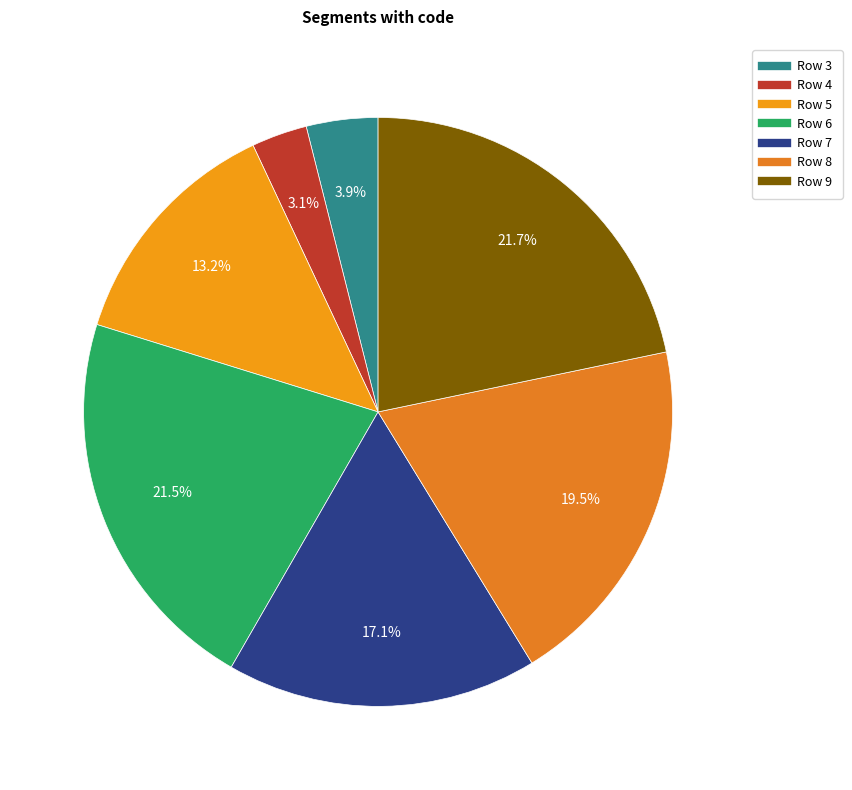

Combined, what portion of the pie is Row 7 and Row 3?

21.0%